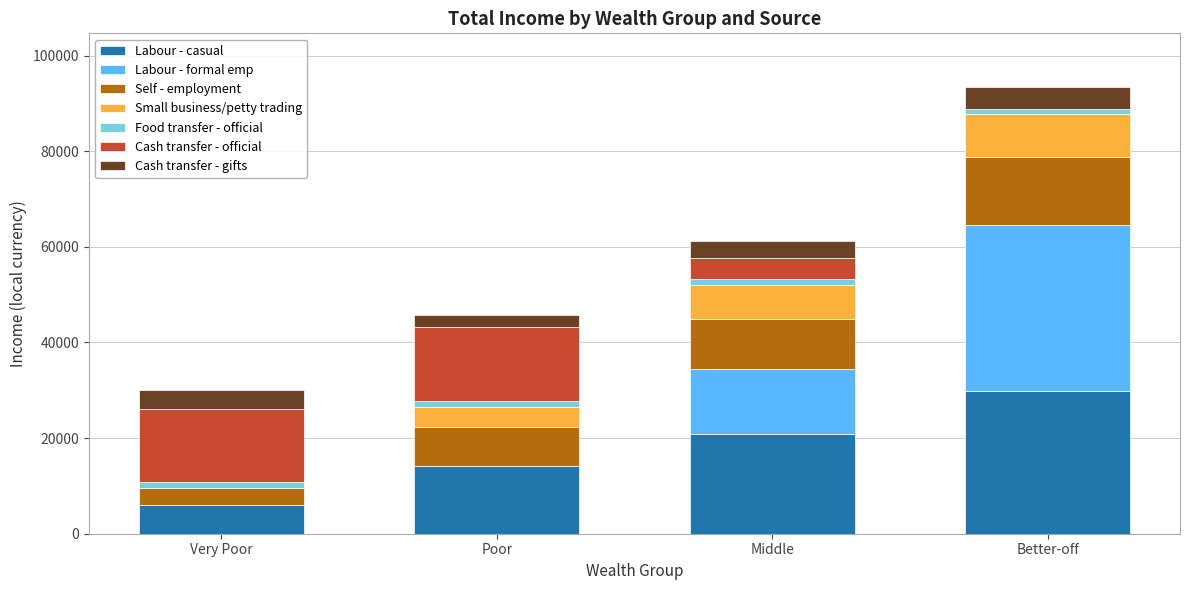

Reading right to left, list the values for the Labour - casual series.

Better-off=29770.1	Middle=20839.1	Poor=14145.3	Very Poor=6044.2